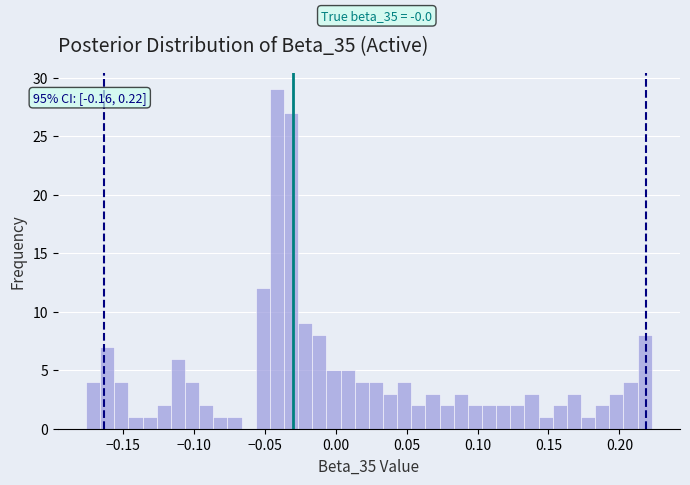

Read against the x-axis, roughly where is the centre of the tallest bar?

-0.040